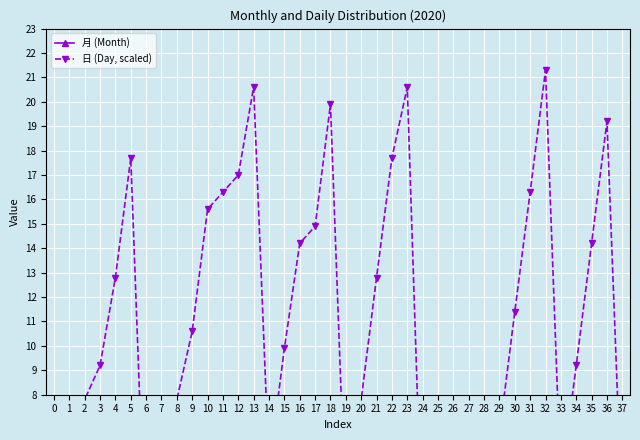

Count the number of categories in the chart.

38